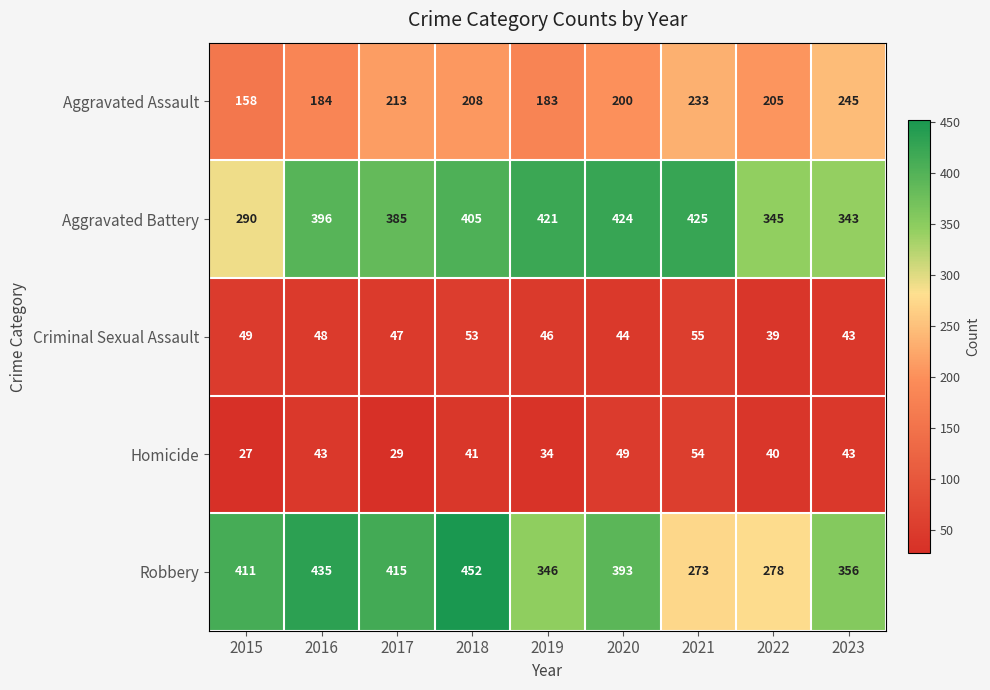

The value of Homicide at 2015 is 27. True or false?

True